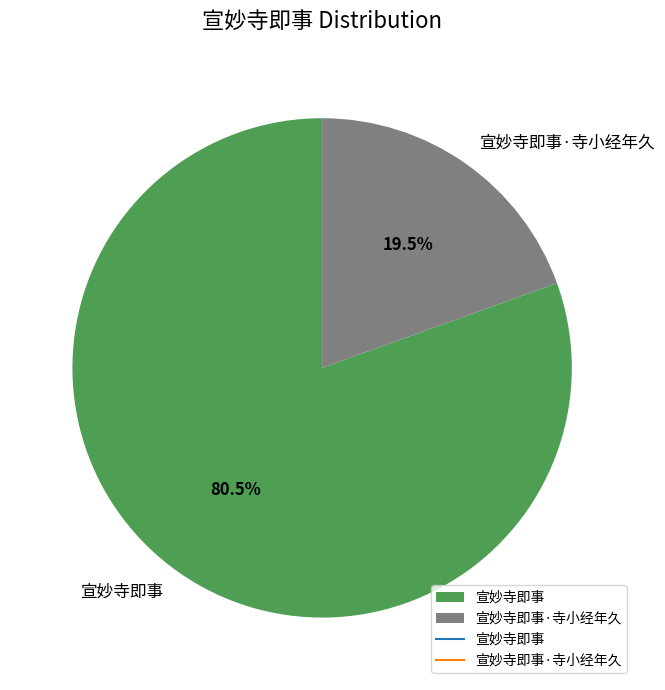

Which category has the smallest portion of the pie?

宣妙寺即事·寺小经年久